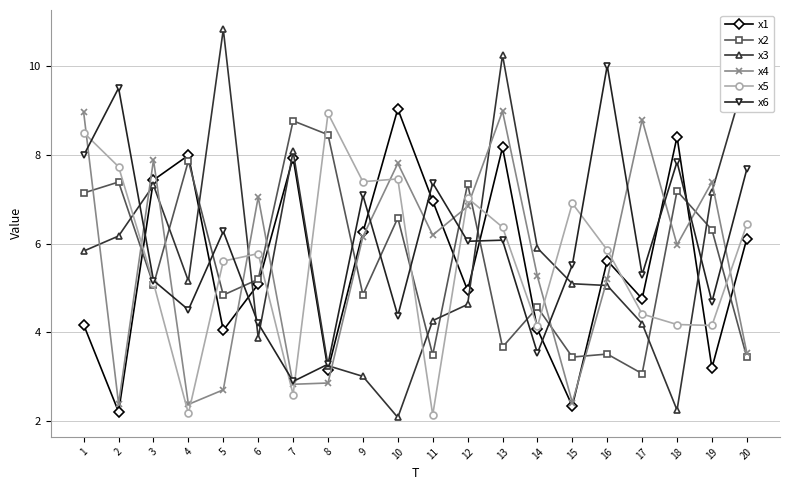

Which series ends up on top after the final intersection of x5 and x4?

x5